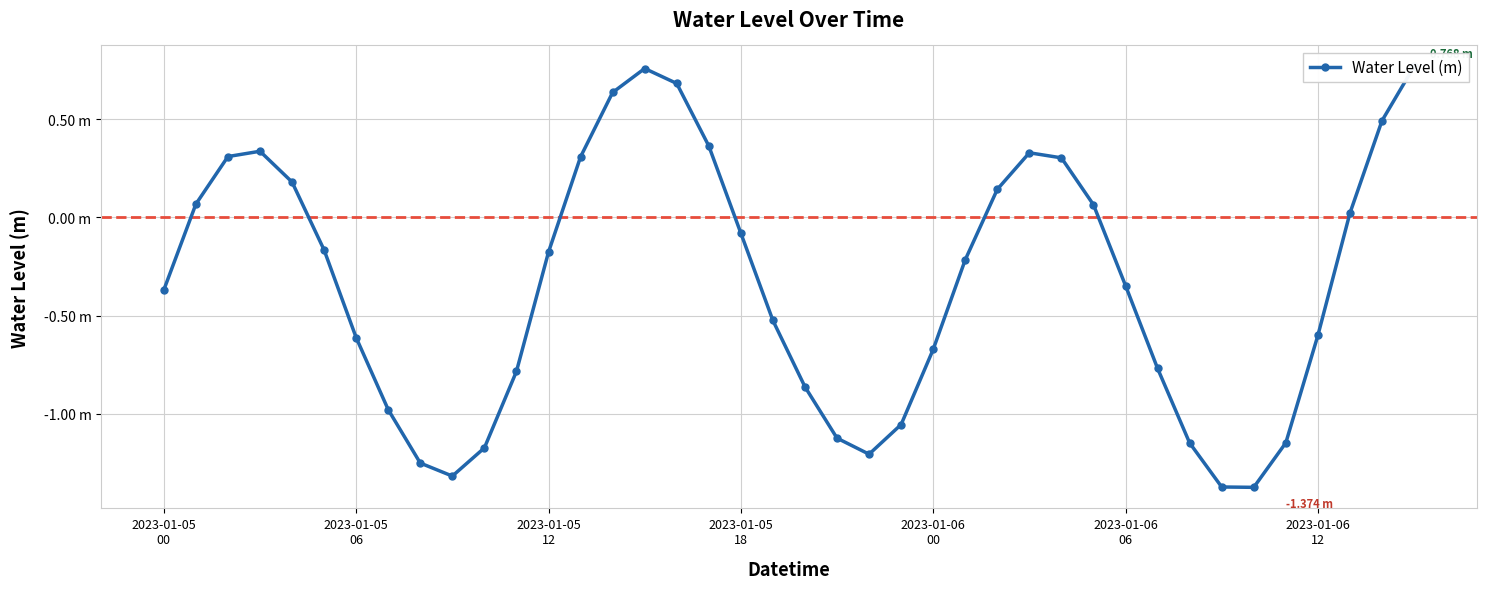

List the labels in order of value, largest first.

39, 15, 16, 14, 38, 17, 2023-01-05
18, 27, 2023-01-05
12, 13, 28, 2023-01-06
00, 26, 2023-01-05
06, 29, 37, 18, 2023-01-06
06, 12, 25, 30, 2023-01-05
00, 19, 36, 2023-01-06
12, 24, 31, 11, 20, 7, 23, 21, 35, 32, 10, 22, 8, 9, 33, 34